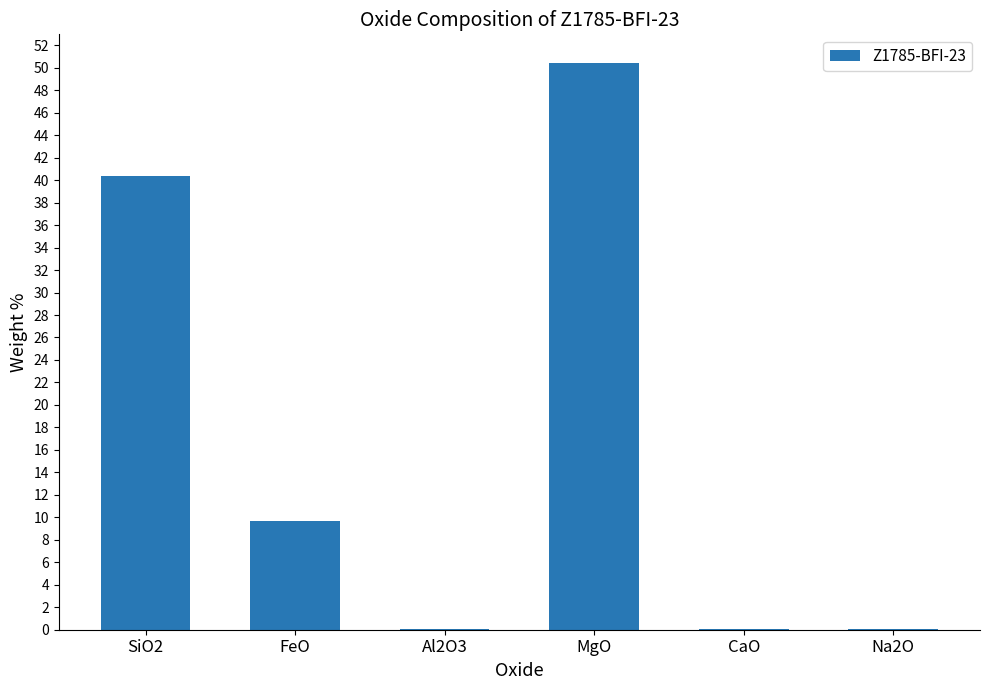

Which has a higher value, Al2O3 or MgO?

MgO